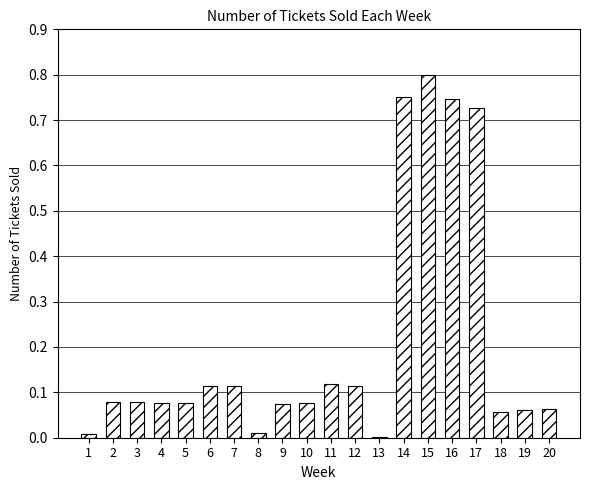

What is the sum of all values?

4.1